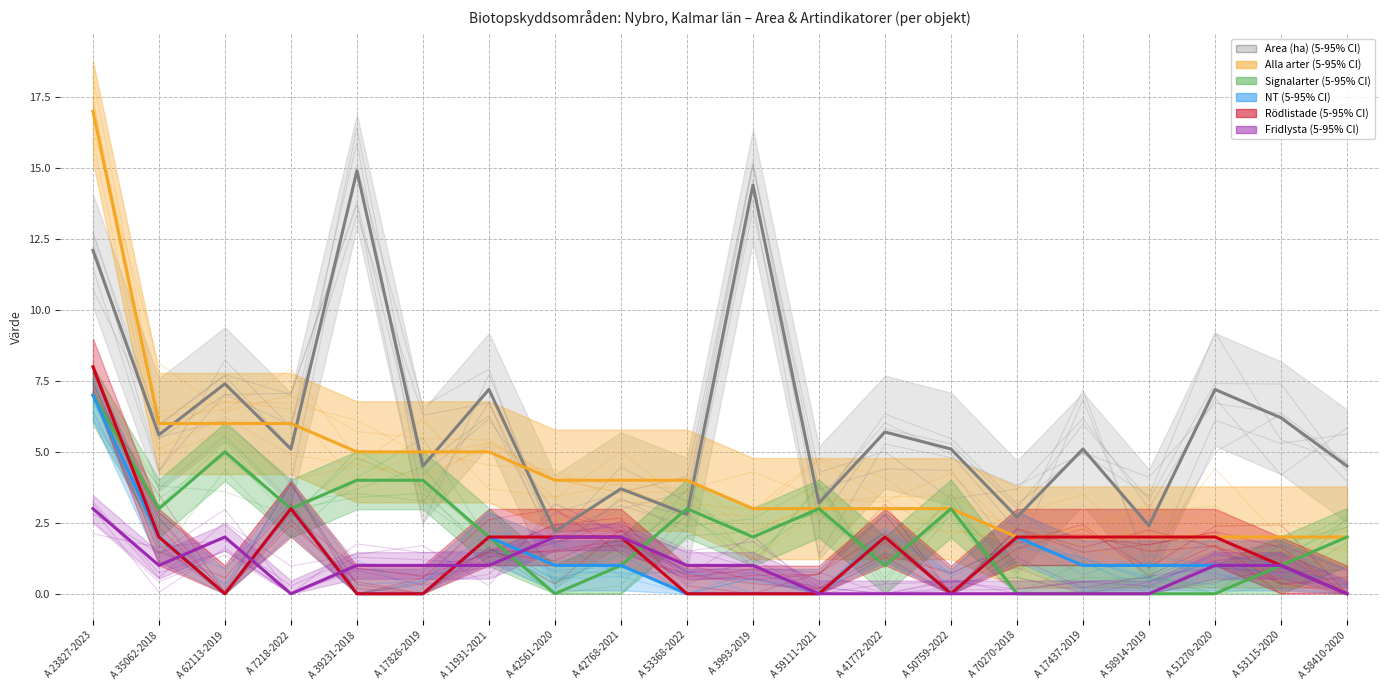

Does the chart display data point markers on the line(s)?

No